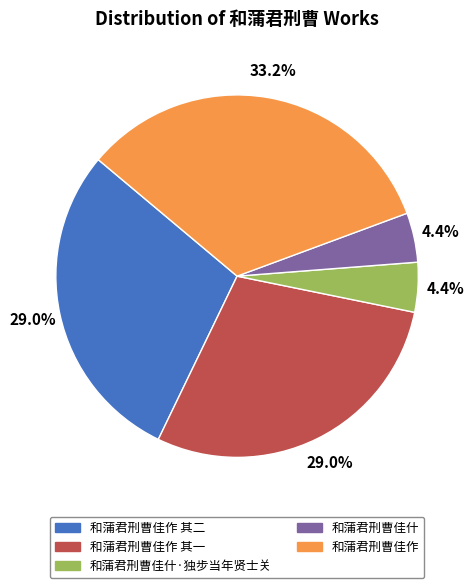

What is the largest slice in the pie chart?

和蒲君刑曹佳作